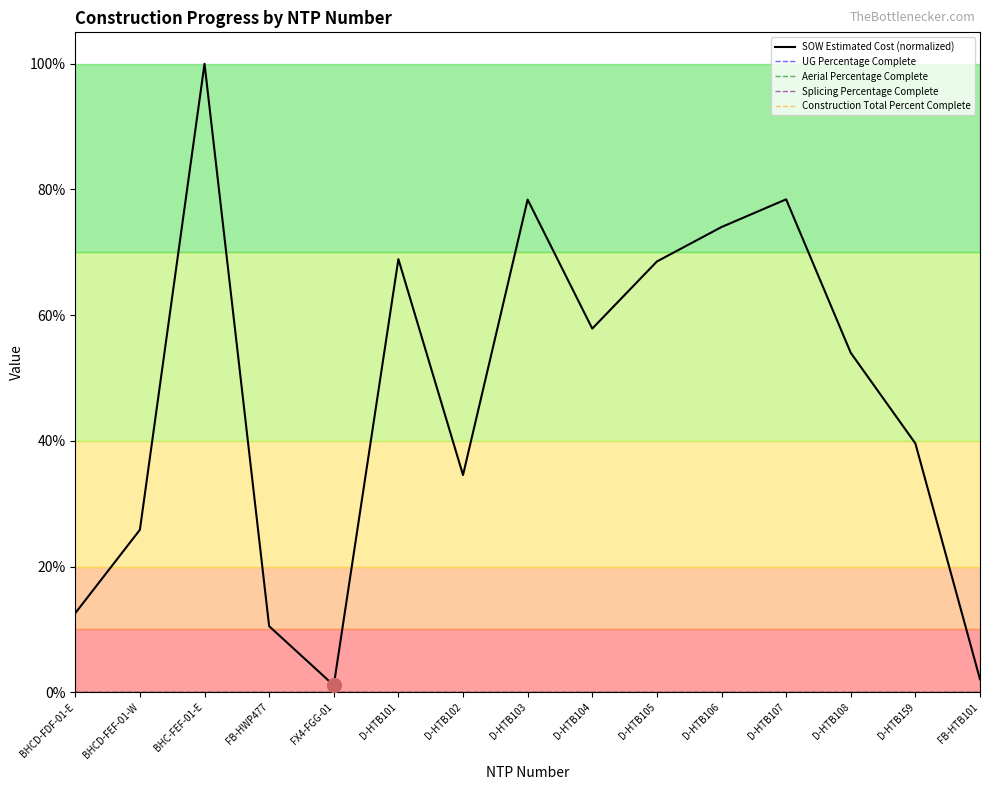

What is the total value across all series at D-HTB102?

0.3